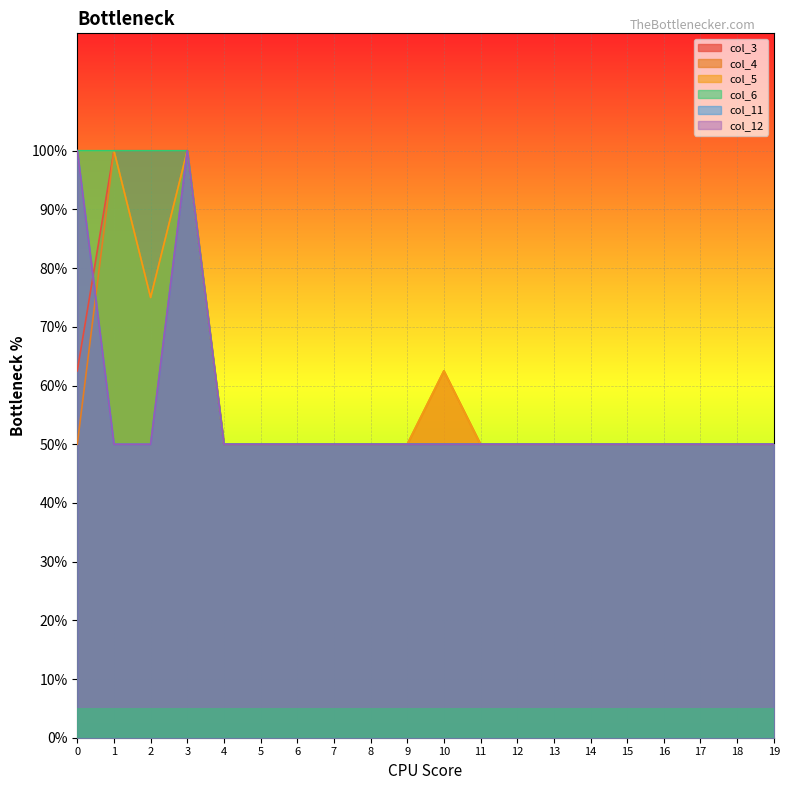

What is the spread (max minus min) of values at 1?

0.5